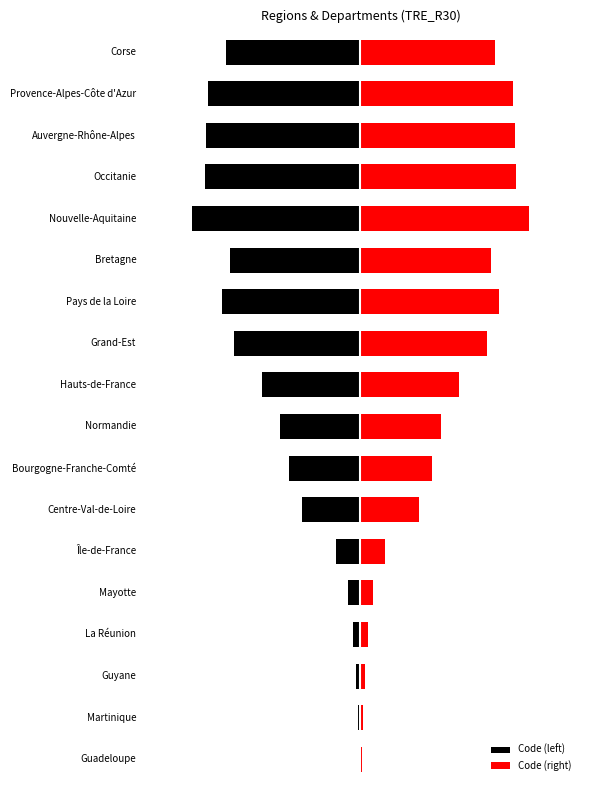

What are all the series names shown in the legend?

Code (left), Code (right)